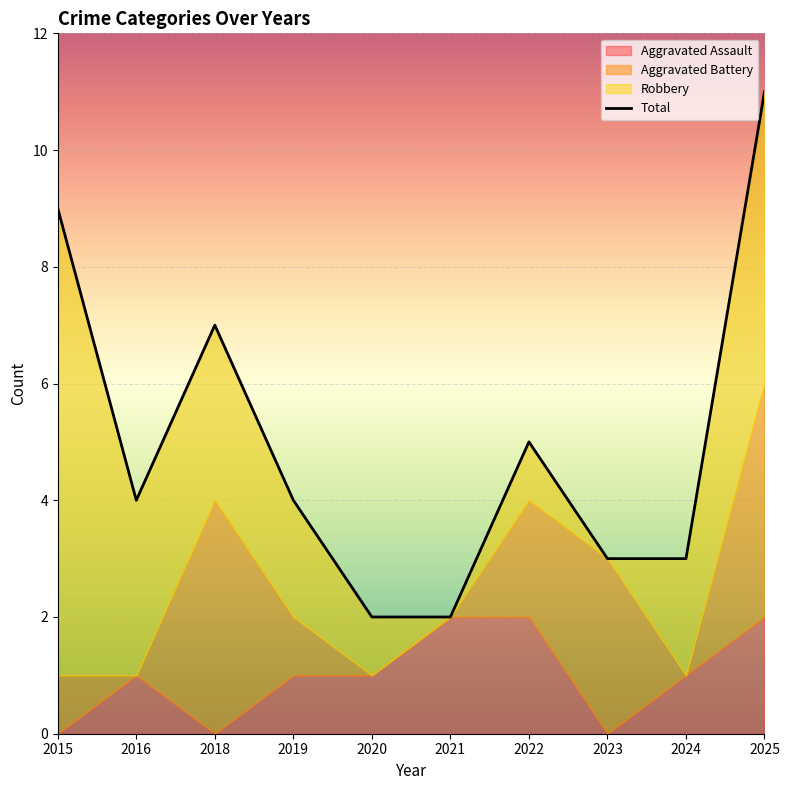

What is the sum of the Robbery values at 2025 and 2018?

8